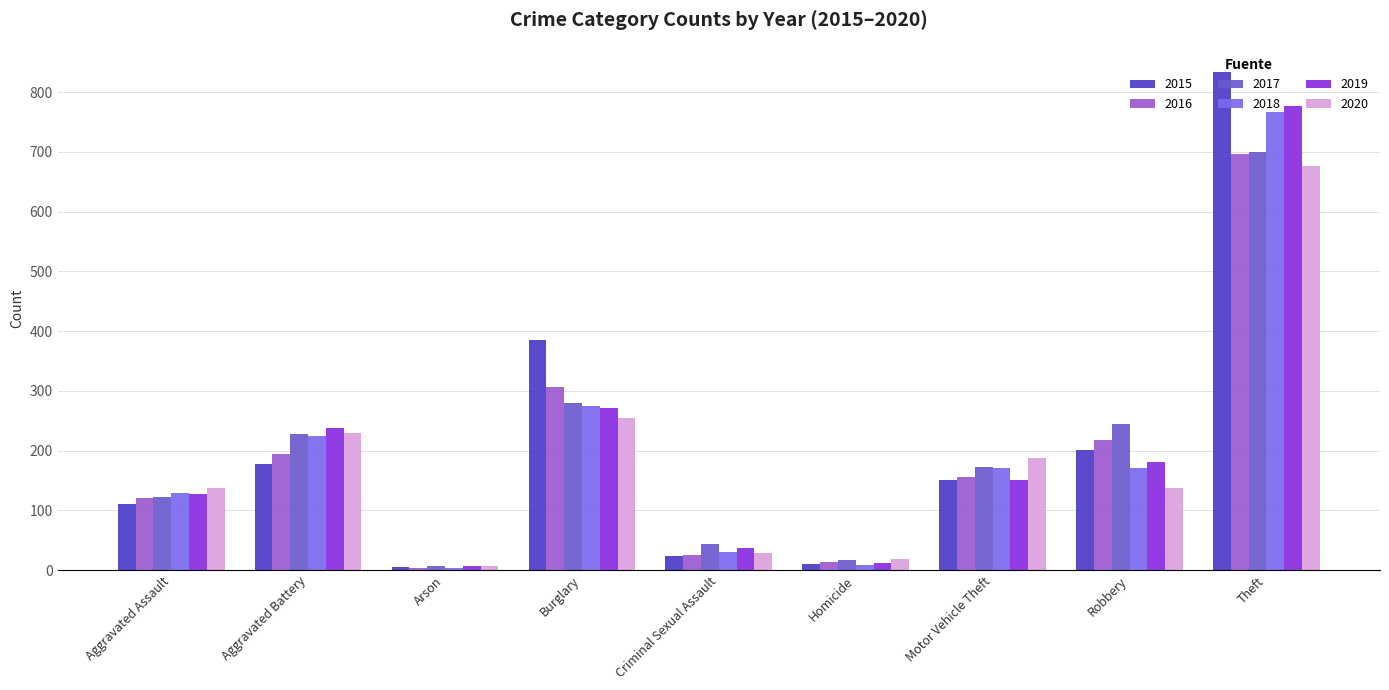

Where is 2020 nearest to the value 341?

Burglary